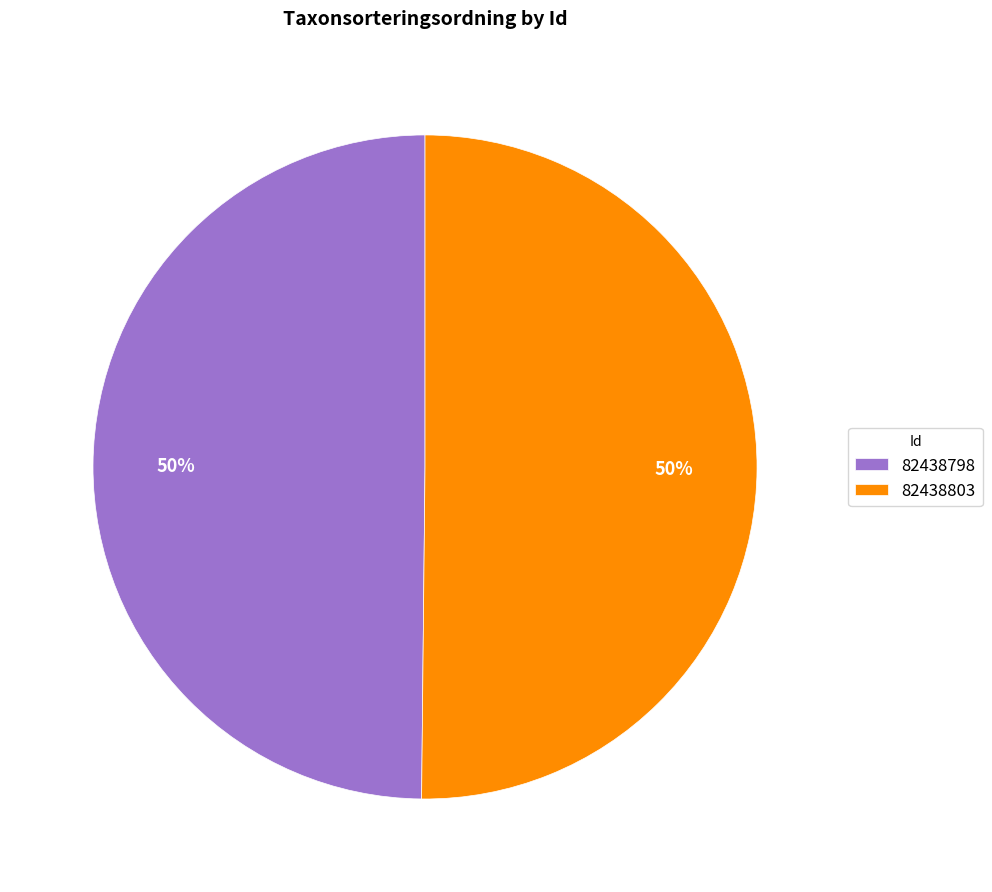

What percentage is the 82438798 slice, to the nearest percent?

50%